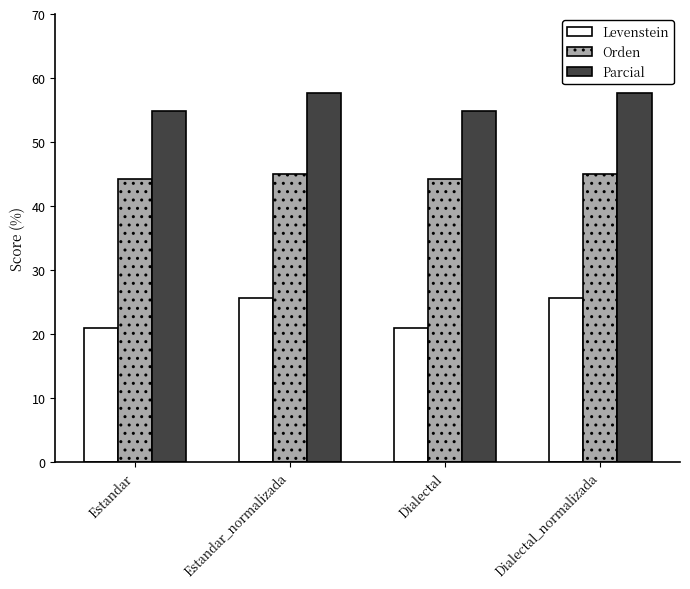

Read the Parcial value at Estandar_normalizada.

57.6